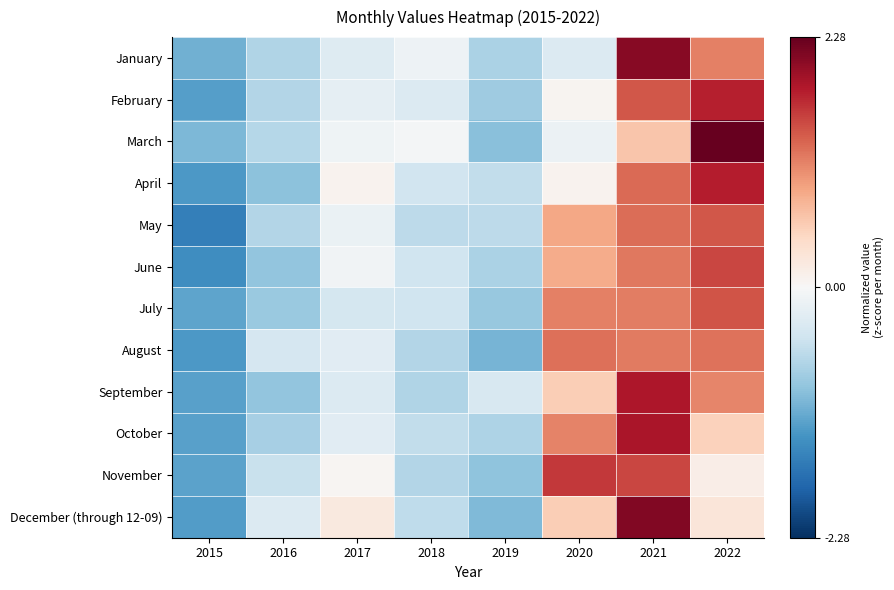

Rank the series by their maximum value, from lowest to highest.

August, May, July, June, November, February, April, September, October, January, December (through 12-09), March